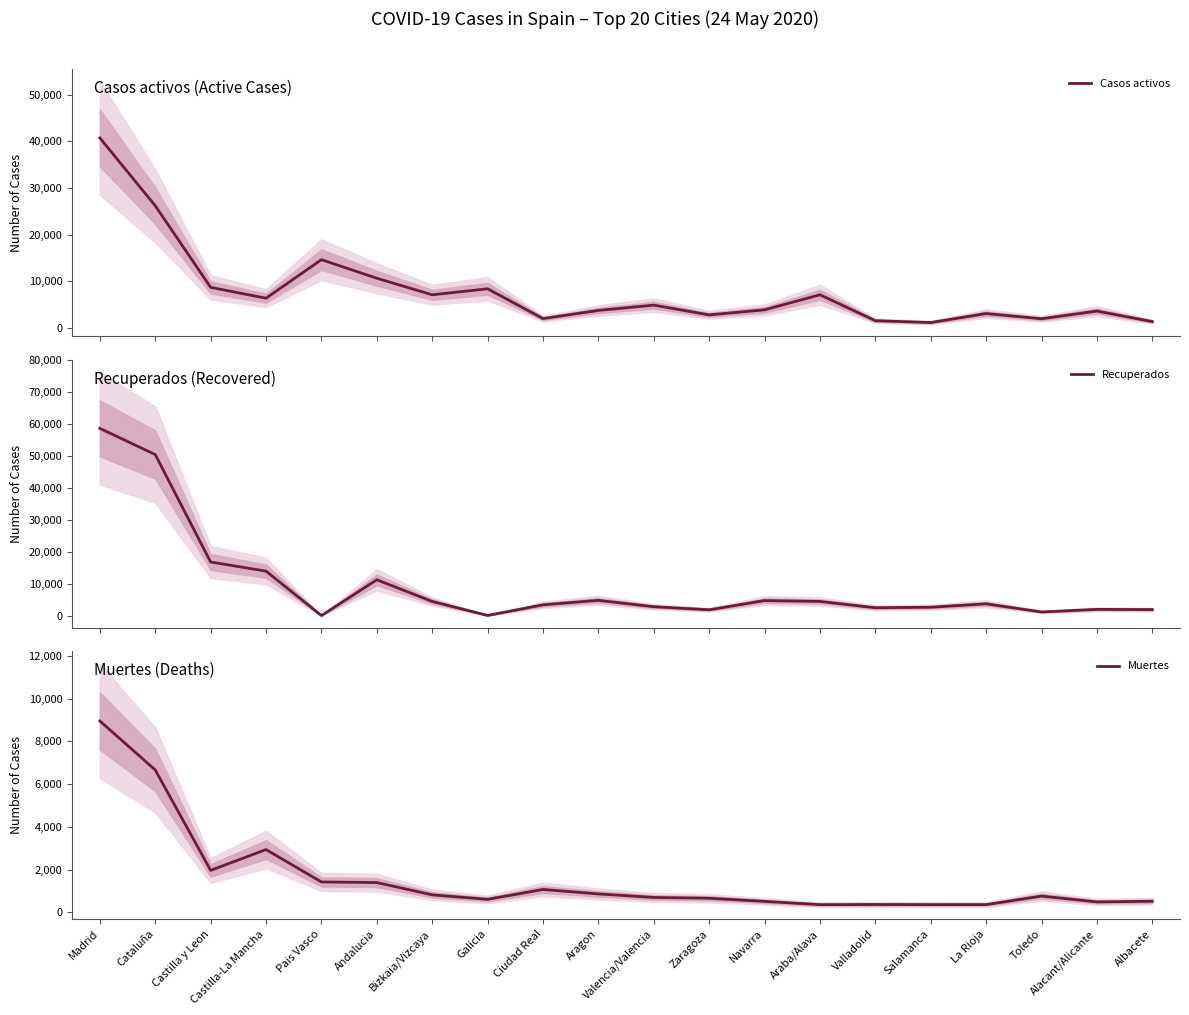

Reading left to right, list all the values displayed in this chart.

Casos activos: Madrid=40736	Cataluña=26203	Castilla y Leon=8716	Castilla-La Mancha=6392	Pais Vasco=14646	Andalucia=10671	Bizkaia/Vizcaya=7124	Galicia=8409	Ciudad Real=2030	Aragon=3772	Valencia/Valencia=4907	Zaragoza=2820	Navarra=3905	Araba/Alava=7124	Valladolid=1577	Salamanca=1181	La Rioja=3107	Toledo=1992	Alacant/Alicante=3637	Albacete=1389
Recuperados: Madrid=58654	Cataluña=50451	Castilla y Leon=16776	Castilla-La Mancha=13921	Pais Vasco=0	Andalucia=11208	Bizkaia/Vizcaya=4423	Galicia=28	Ciudad Real=3368	Aragon=4769	Valencia/Valencia=2767	Zaragoza=1812	Navarra=4696	Araba/Alava=4423	Valladolid=2454	Salamanca=2613	La Rioja=3679	Toledo=1124	Alacant/Alicante=1938	Albacete=1872
Muertes: Madrid=8956	Cataluña=6663	Castilla y Leon=1961	Castilla-La Mancha=2934	Pais Vasco=1418	Andalucia=1389	Bizkaia/Vizcaya=815	Galicia=604	Ciudad Real=1066	Aragon=858	Valencia/Valencia=693	Zaragoza=655	Navarra=509	Araba/Alava=356	Valladolid=362	Salamanca=358	La Rioja=357	Toledo=756	Alacant/Alicante=484	Albacete=514